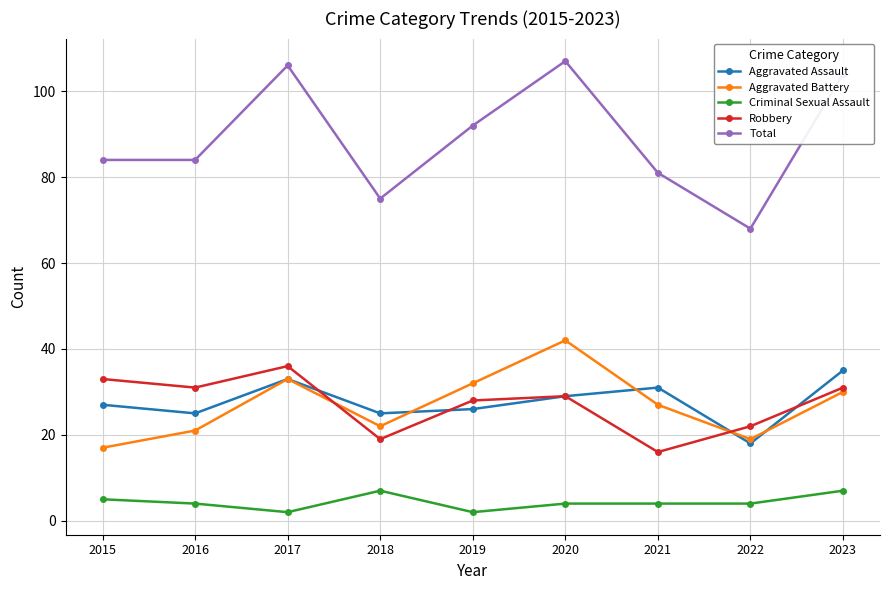

The Criminal Sexual Assault series shows 4 at 2021. True or false?

True